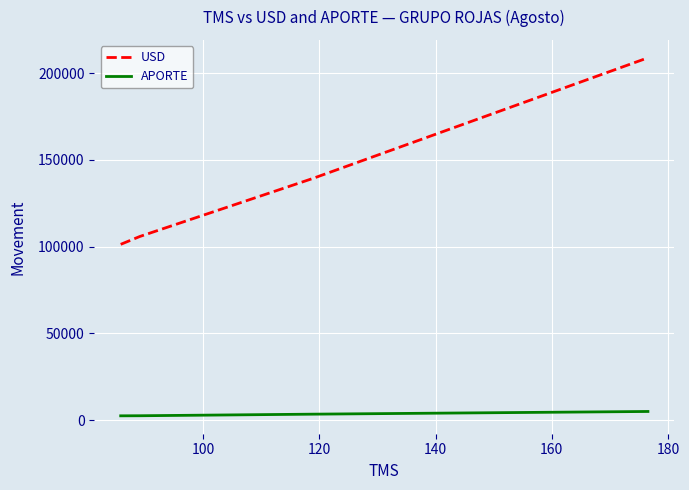

True or false: USD and APORTE intersect in this chart.

False